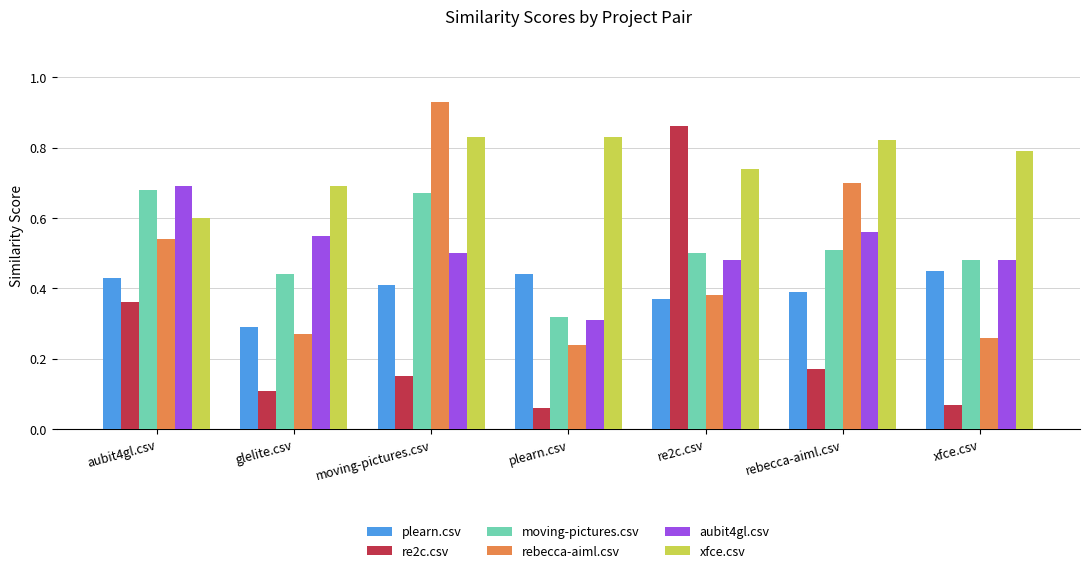

What is the sum of all moving-pictures.csv values?

3.6